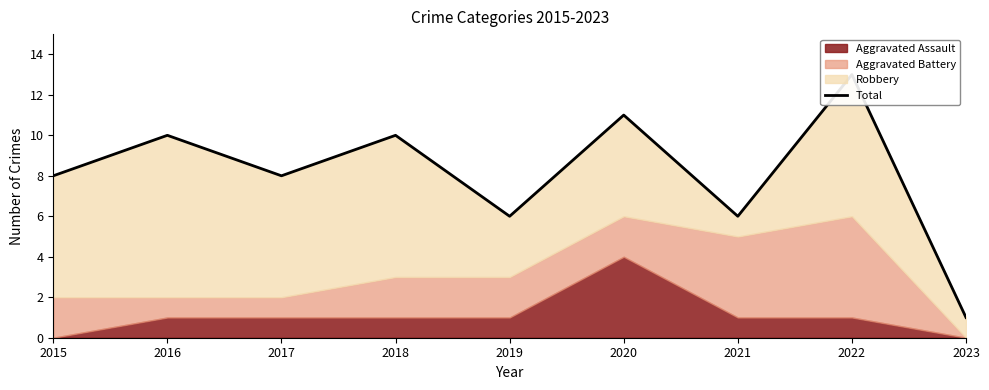

The value at 2022 is 13. True or false?

True